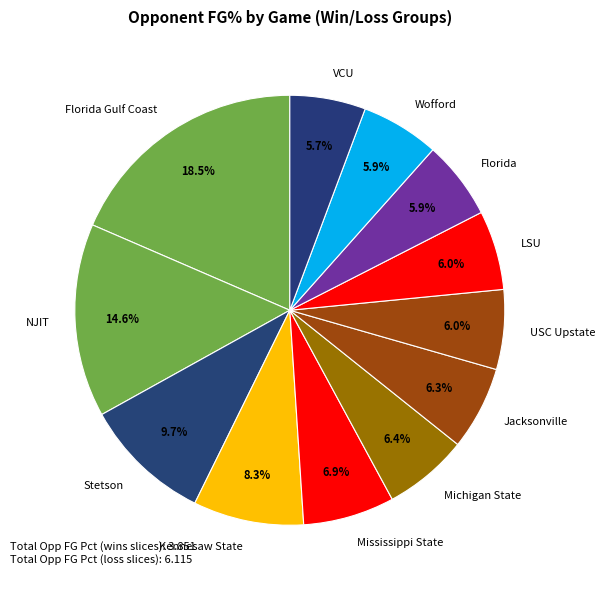

Which slice is the largest?

Florida Gulf Coast